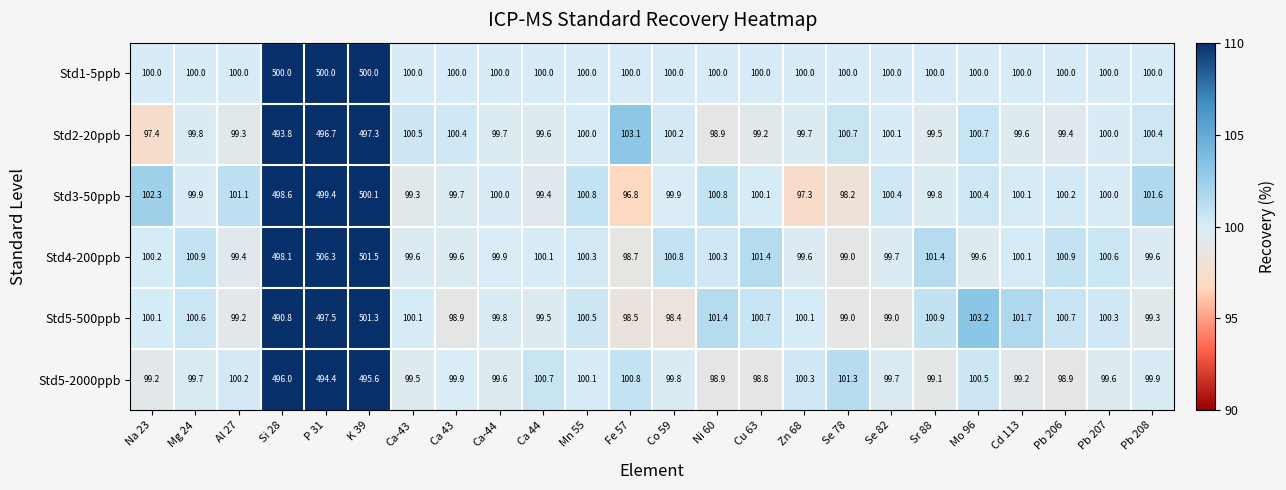

Is it true that Std3-50ppb equals 145.9 at Pb 208?

False